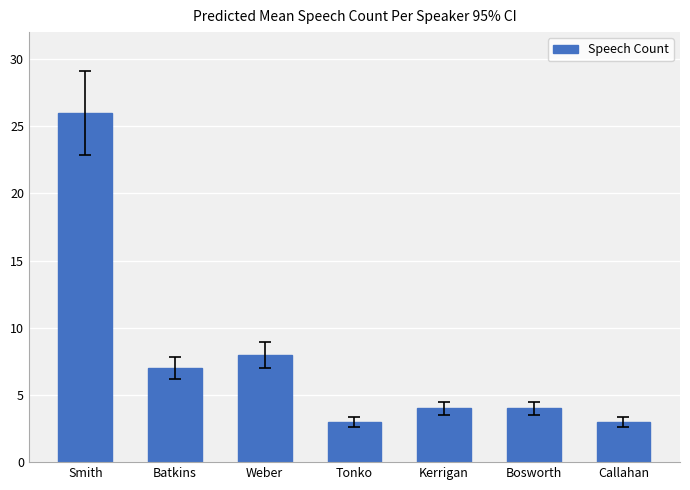

Reading left to right, what are all the values shown in this chart?

Smith=26	Batkins=7	Weber=8	Tonko=3	Kerrigan=4	Bosworth=4	Callahan=3